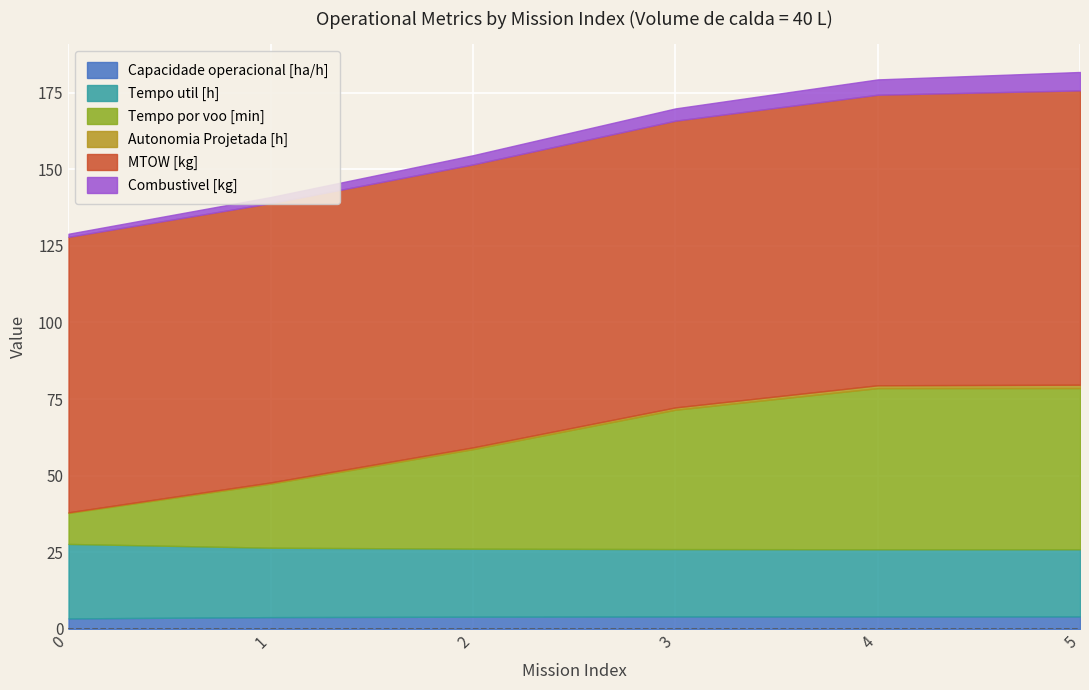

True or false: Tempo util [h] and Capacidade operacional [ha/h] cross at least once.

False